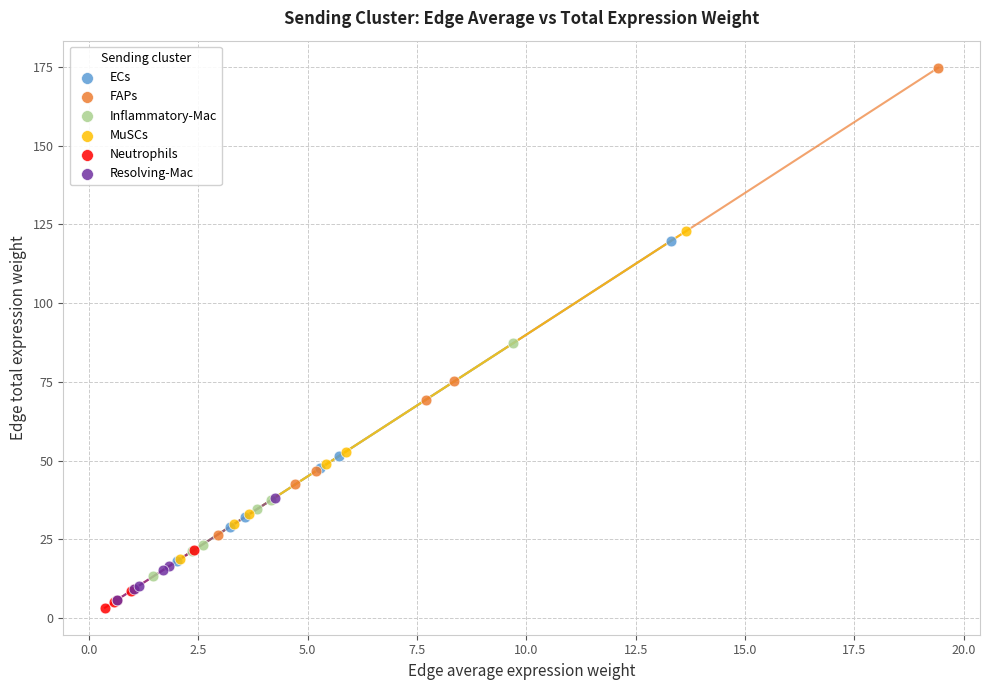

Which series has the largest Y range (max minus min)?

FAPs